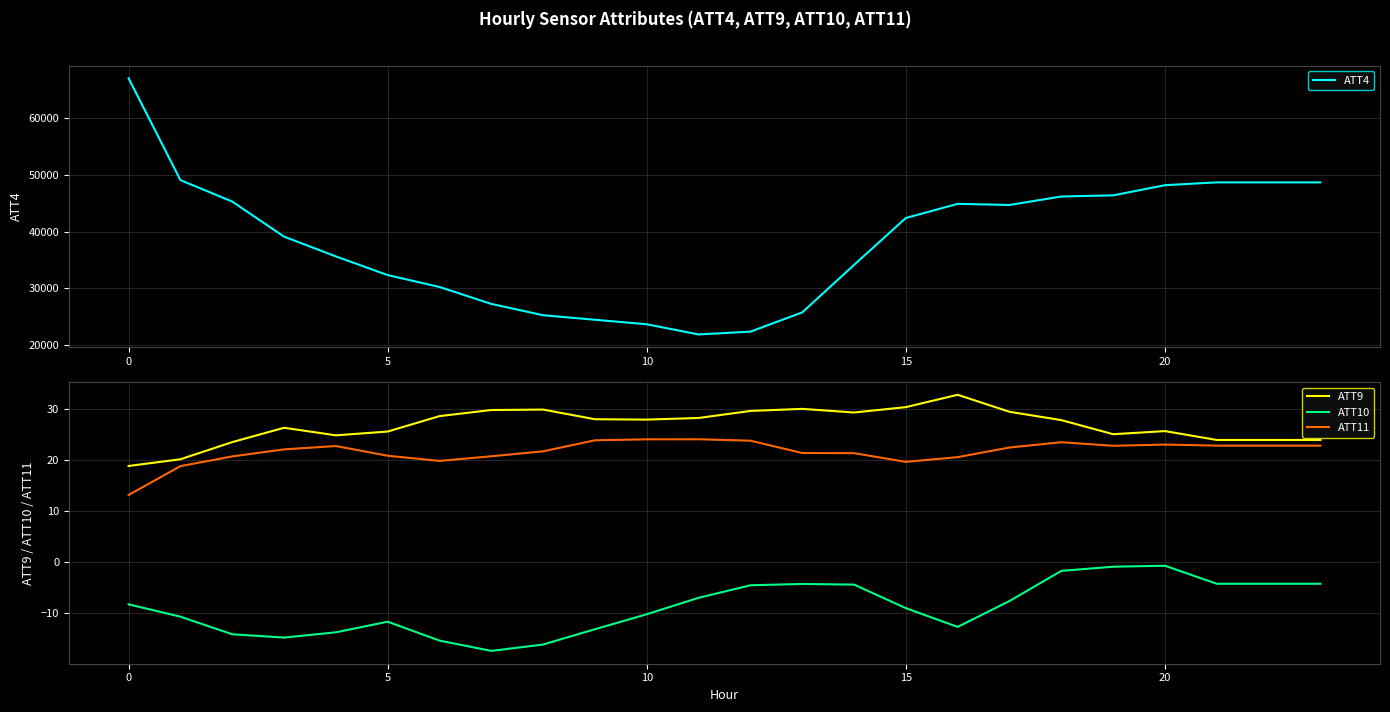

The ATT10 series shows -10.2 at 10. True or false?

True